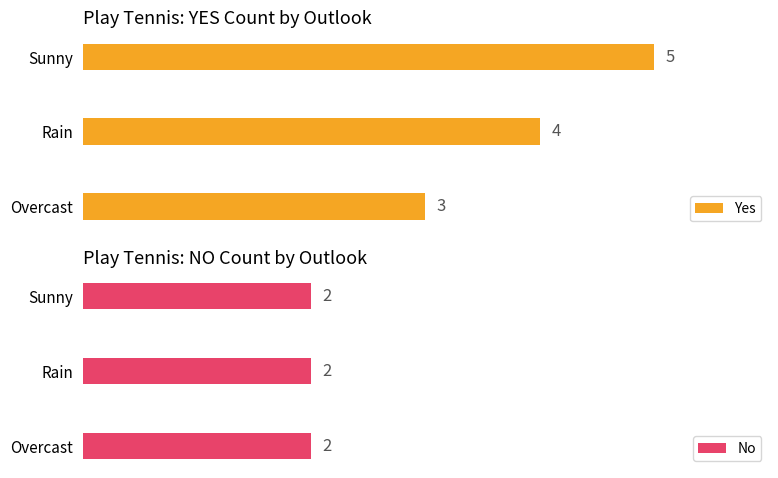

At which label is Yes closest to 4?

Rain